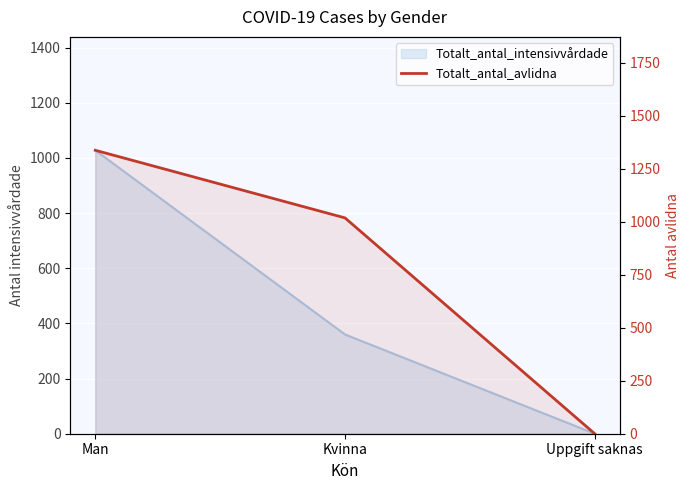

True or false: Totalt_antal_avlidna has a value of 0 at Uppgift saknas.

True